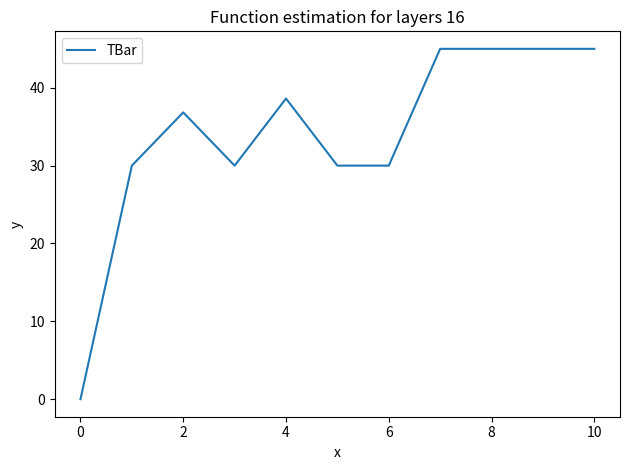

What is the difference between the maximum and minimum values?

45.0